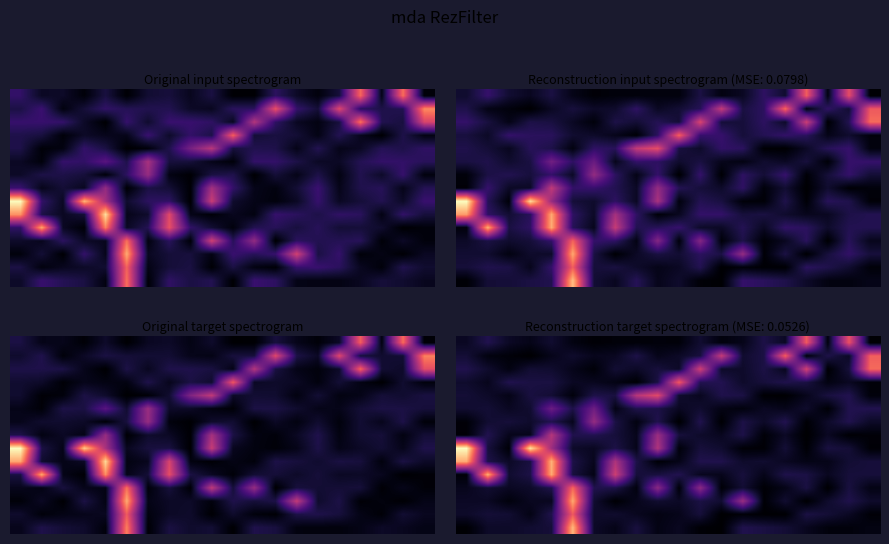

What is the difference between the highest and lowest values at 12?

4.5